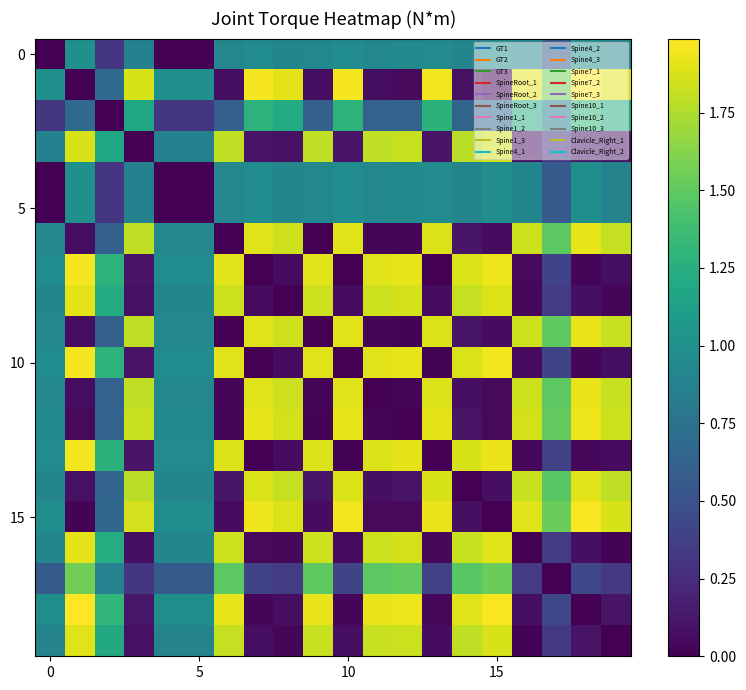

Count the number of categories in the chart.

20